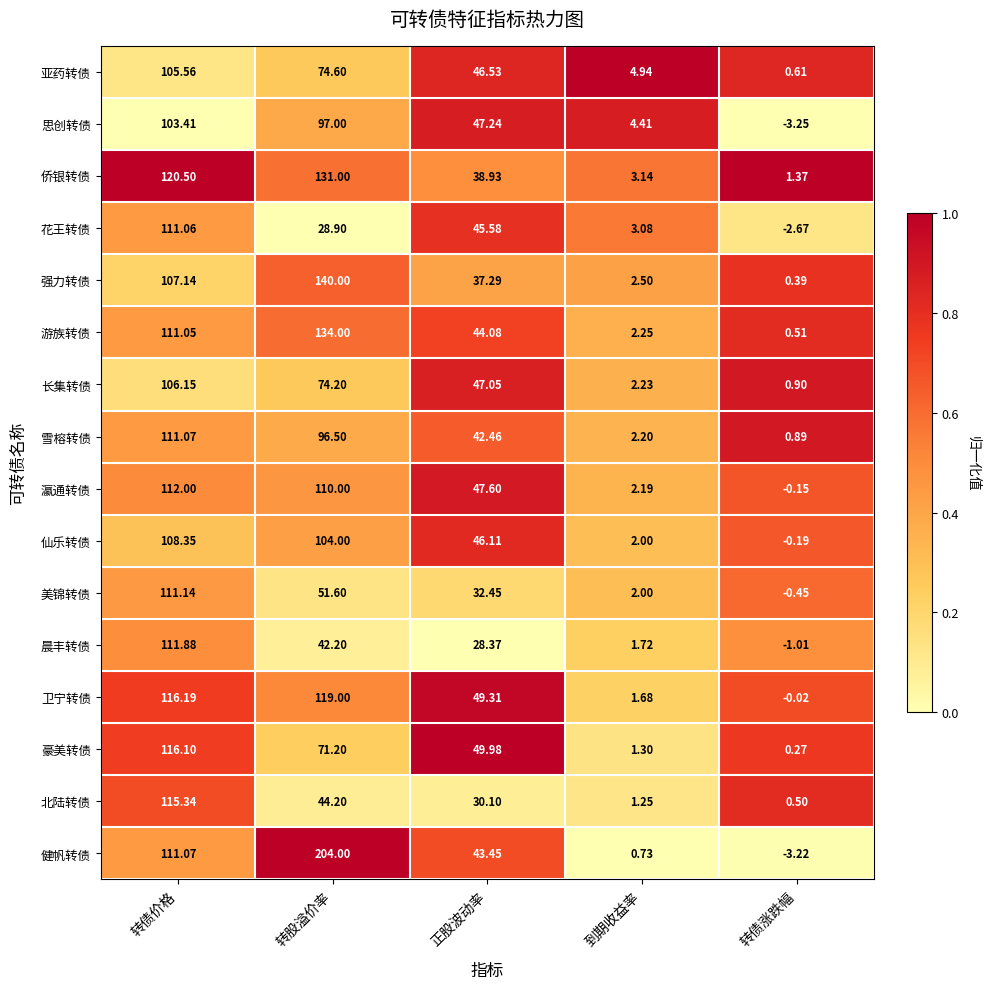

What is the greatest value displayed?

204.0